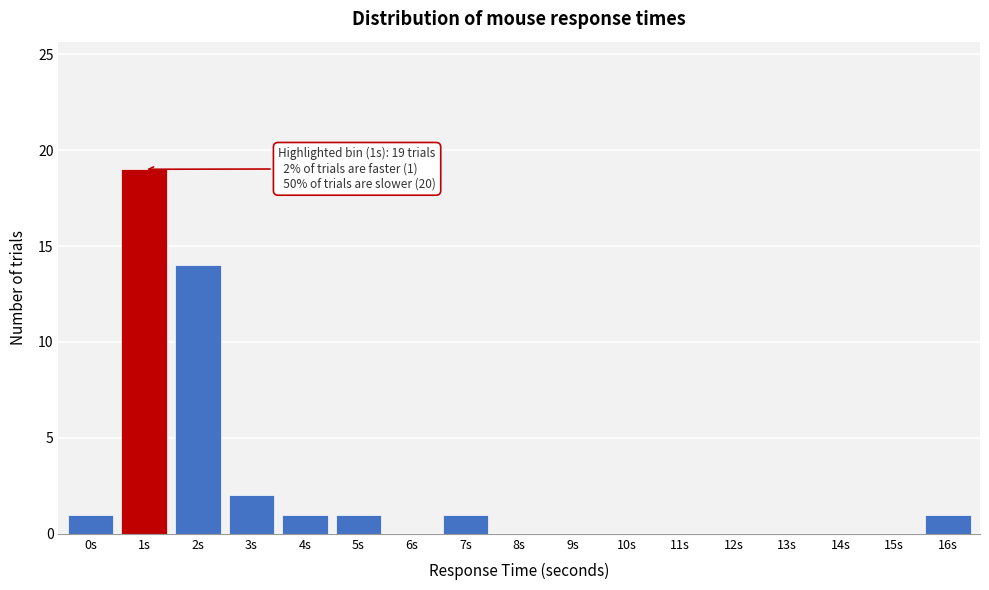

Reading left to right, list all the values displayed in this chart.

0s=1	1s=19	2s=14	3s=2	4s=1	5s=1	6s=0	7s=1	8s=0	9s=0	10s=0	11s=0	12s=0	13s=0	14s=0	15s=0	16s=1